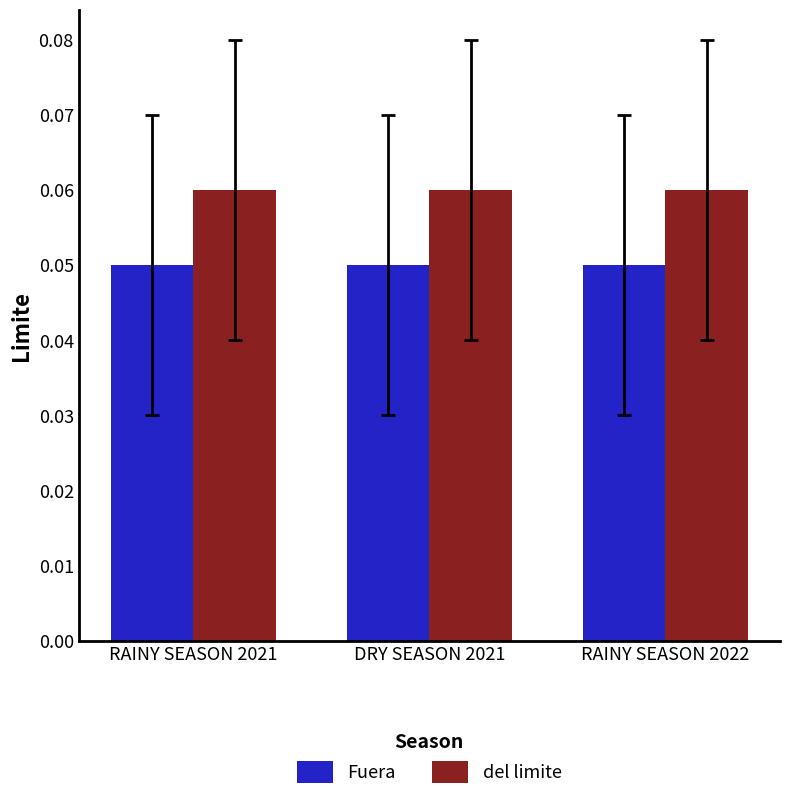

Rank the series at DRY SEASON 2021 from highest to lowest value.

del limite, Fuera